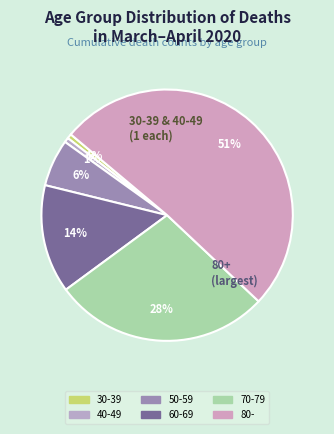

How many segments does this pie chart have?

6